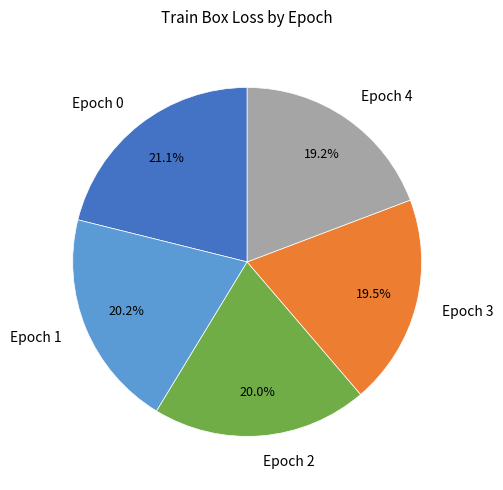

Approximately how many times larger is the value at Epoch 4 compared to Epoch 2?

1.0